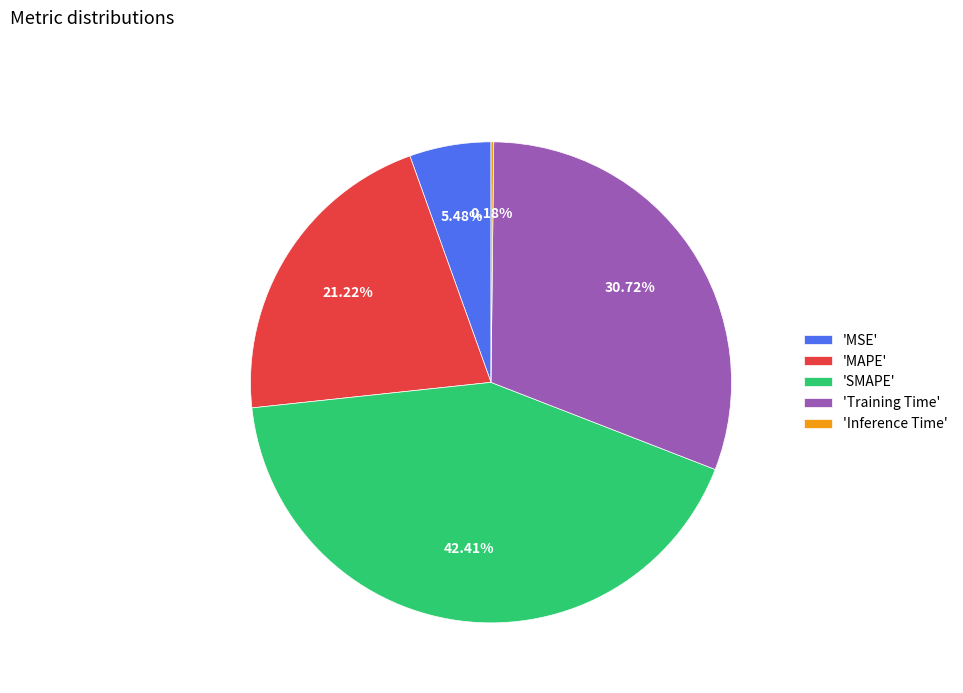

Does any single category account for the majority?

No